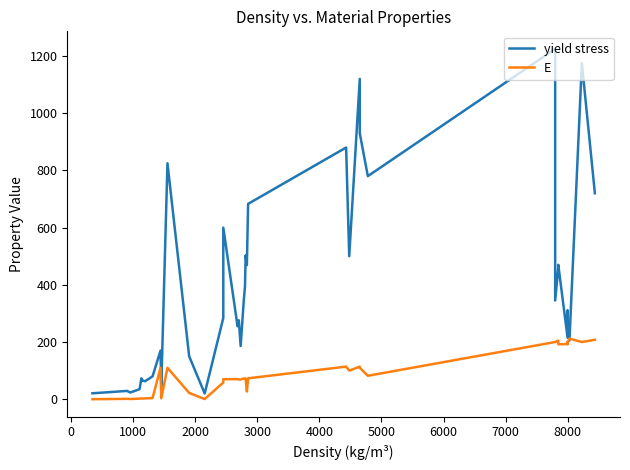

What is the highest value of the E series?

212.0